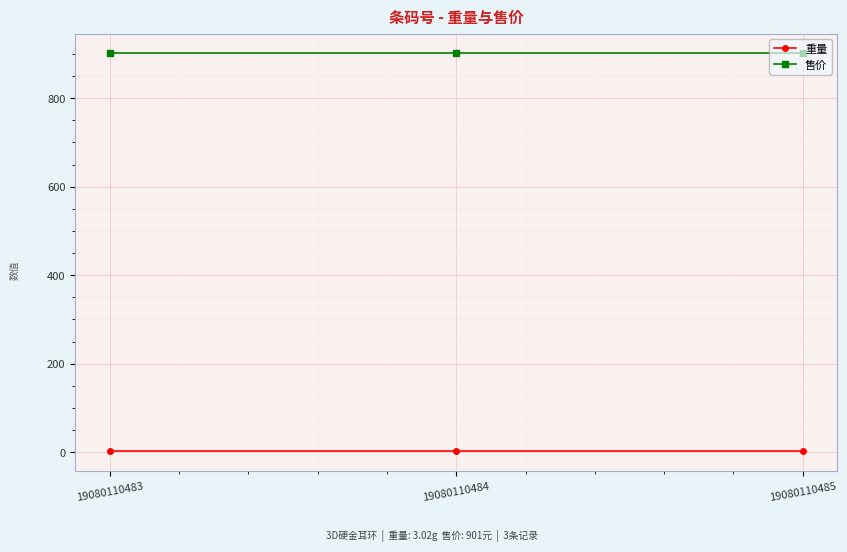

Rank the series at 19080110485 from highest to lowest value.

售价, 重量